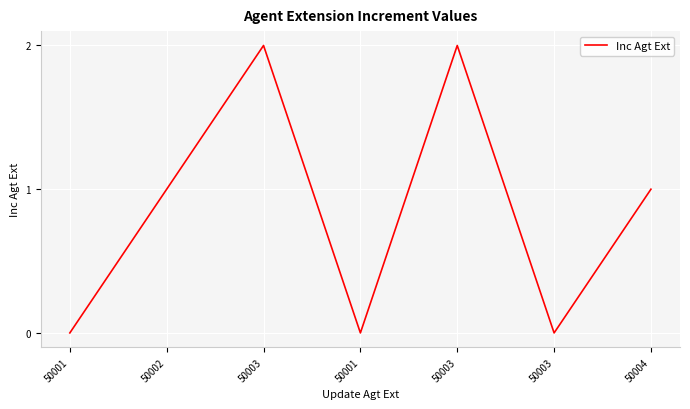

Is this an area chart (filled region under the line)?

No